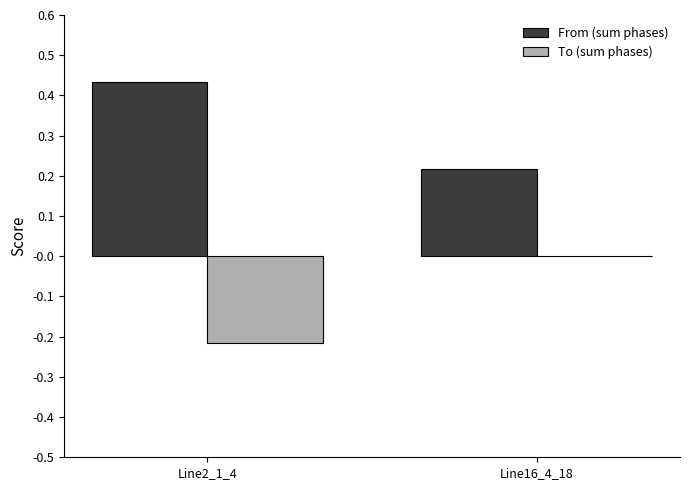

At which label does From (sum phases) reach its peak?

Line2_1_4